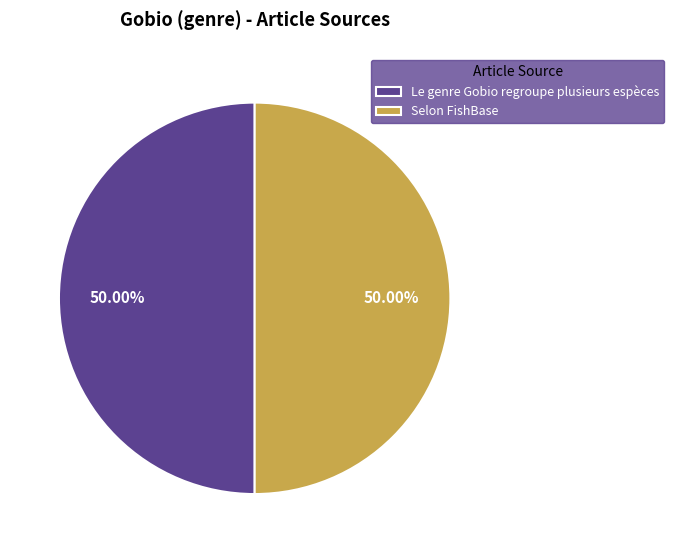

To the nearest percent, what is the difference between the largest and smallest slice percentages?

0%